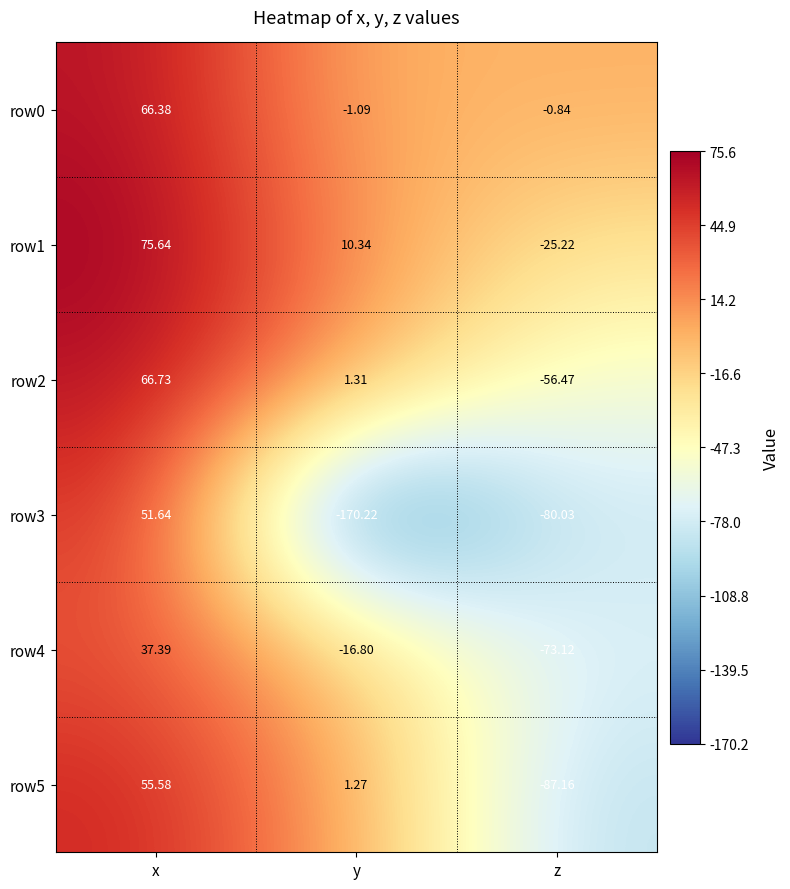

List the series in order of their peak value, lowest first.

row4, row3, row5, row0, row2, row1